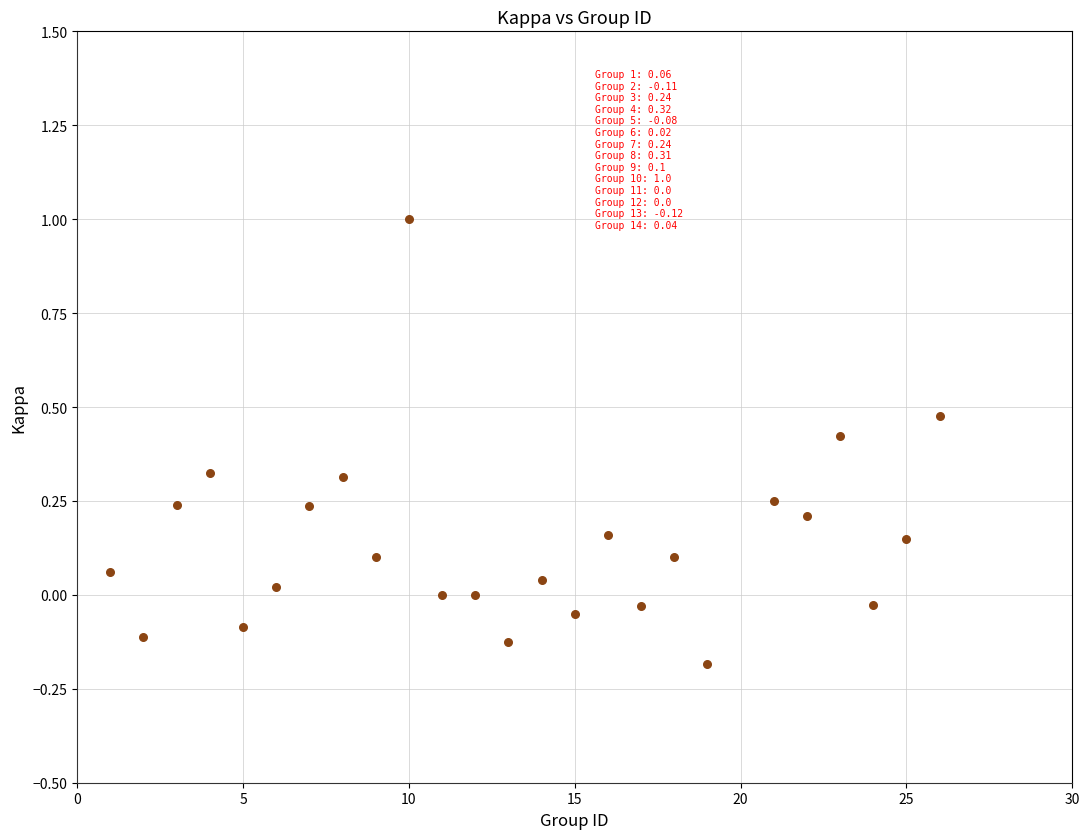

What is the range of Y values (max minus min)?

1.2